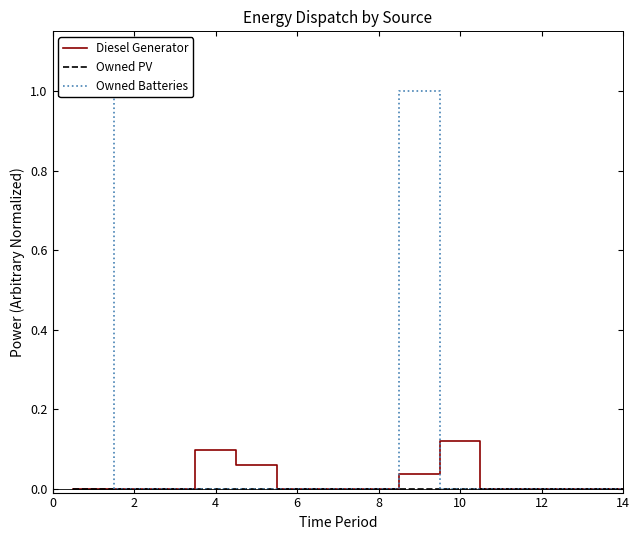

How many lines are shown in the chart?

3